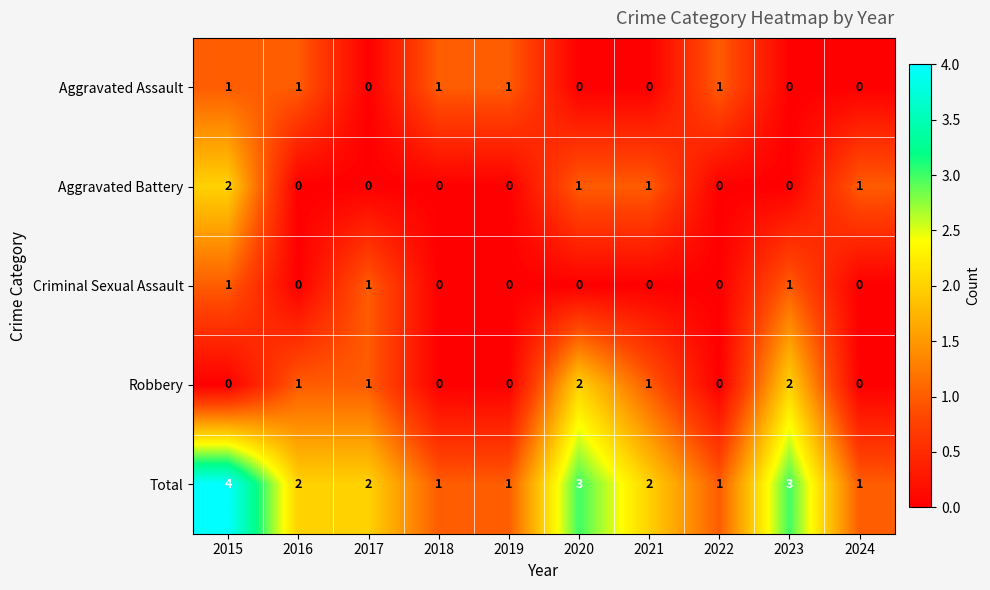

What is the difference between the maximum and second lowest values in the Total series?

3